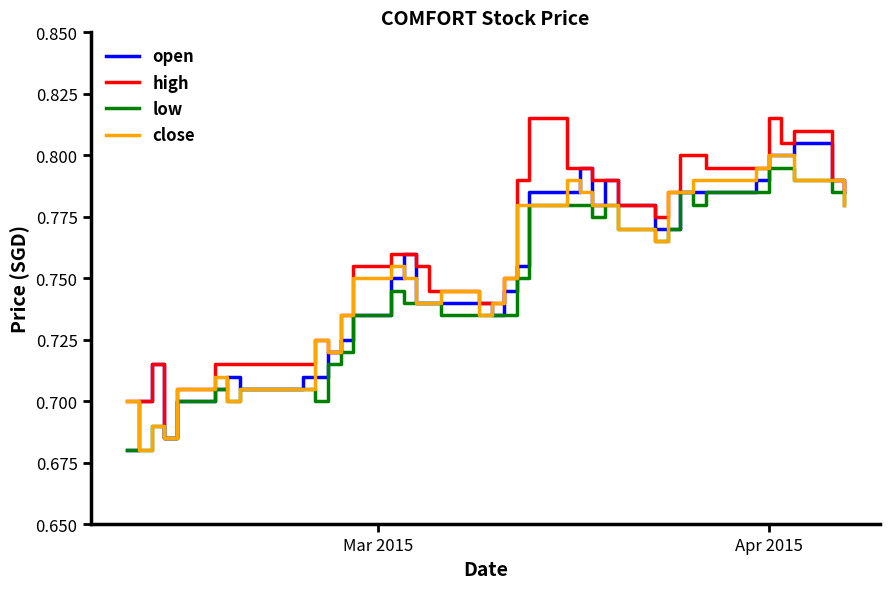

How many lines are shown in the chart?

4